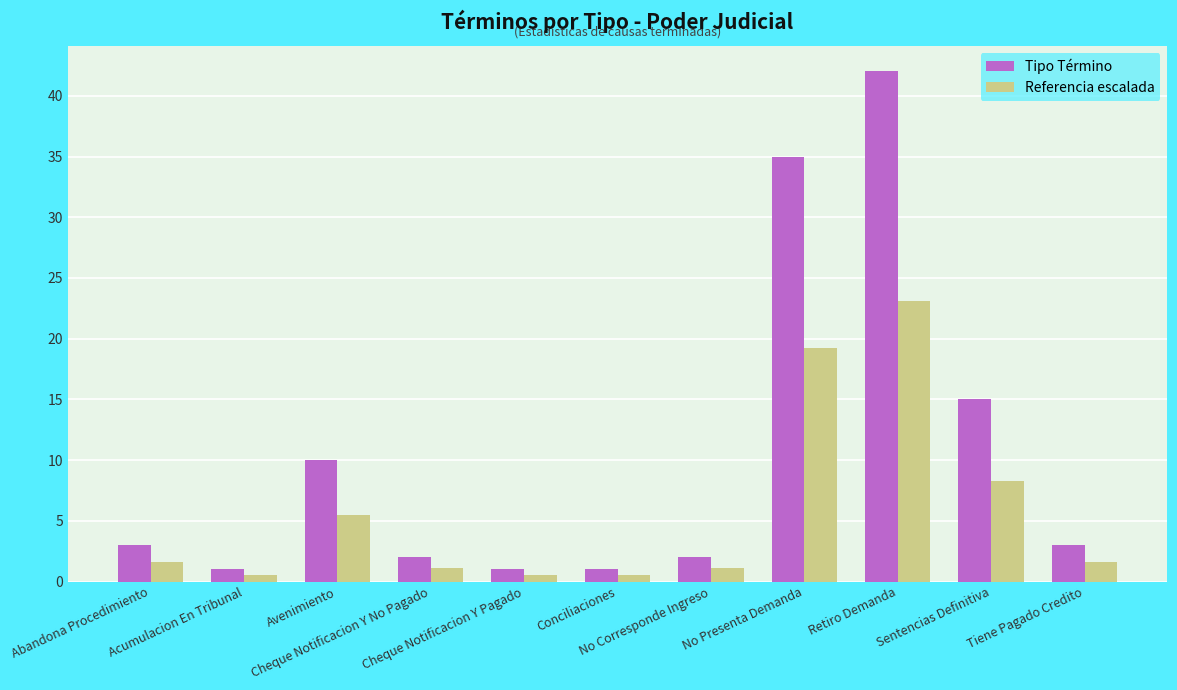

What is the sum of all Tipo Término values?

115.0